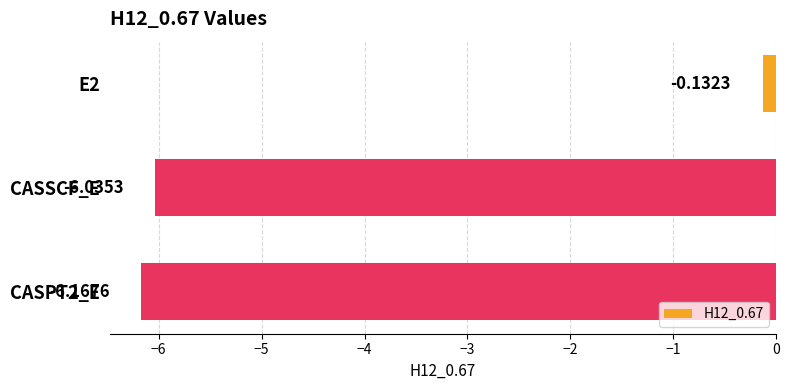

At which category does the chart reach its peak across all series?

E2